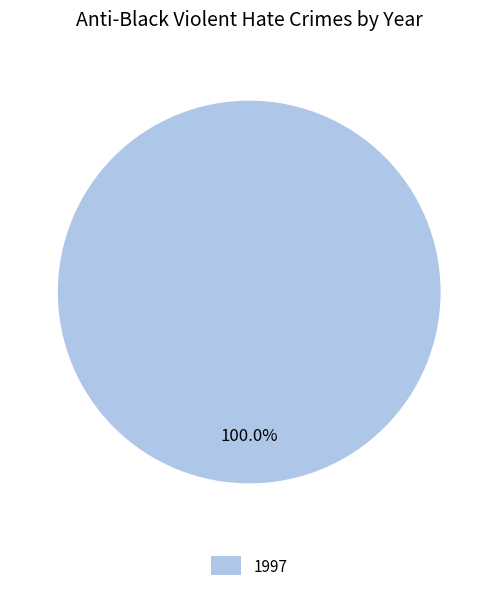

How many segments does this pie chart have?

1